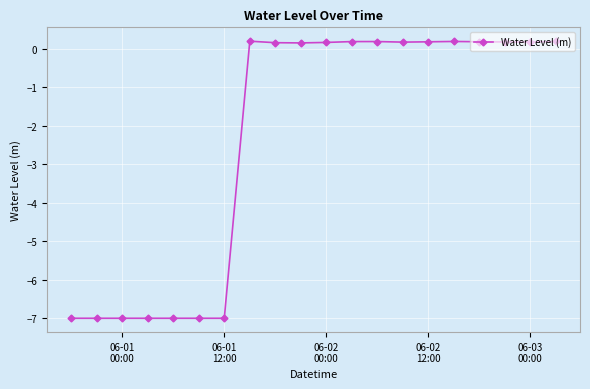

True or false: the data has more than 2 interior local peaks.

True